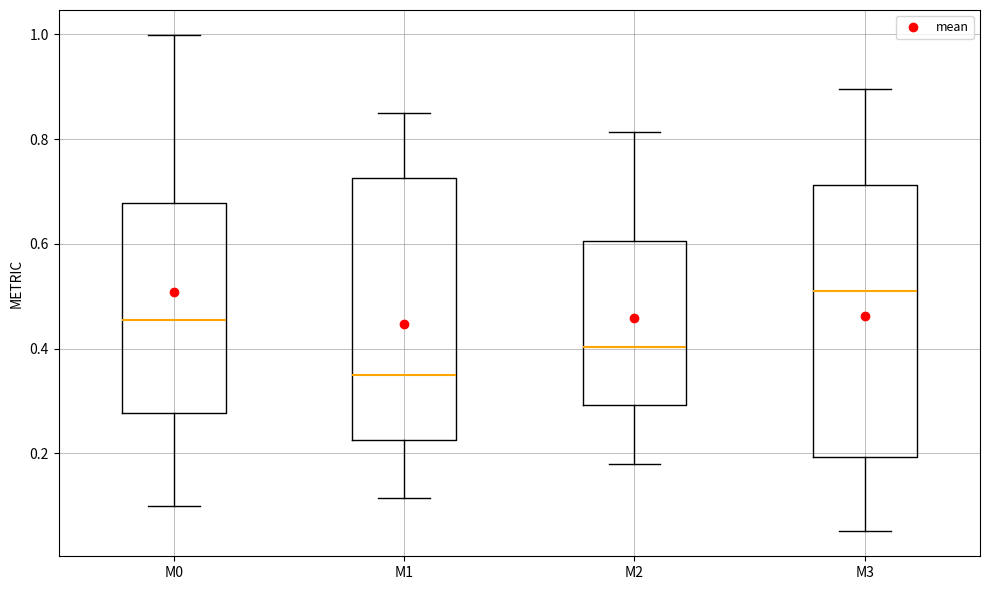

Reading left to right, transcribe this box plot: for each box, give where its median line is, the range the box spans, and where its two whiskers end, as read against the y-axis. The values are not printed on the chart, so give them approximately, as read against the axis.

M0: median 0.46, box 0.28 to 0.68, whiskers 0.10 to 1.00
M1: median 0.34, box 0.22 to 0.72, whiskers 0.12 to 0.84
M2: median 0.40, box 0.30 to 0.60, whiskers 0.18 to 0.82
M3: median 0.50, box 0.20 to 0.72, whiskers 0.06 to 0.90